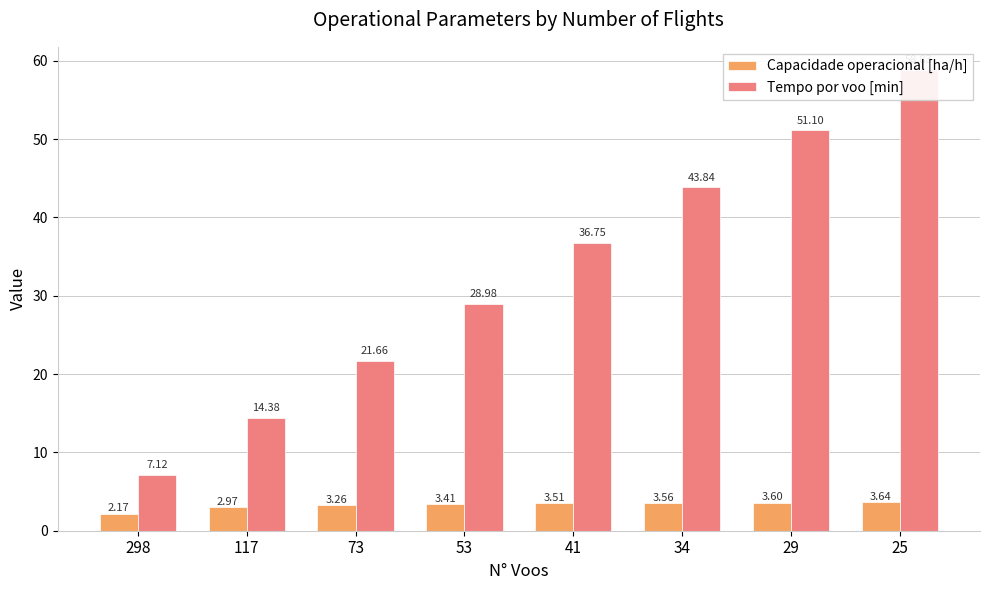

Are the bars horizontal?

No